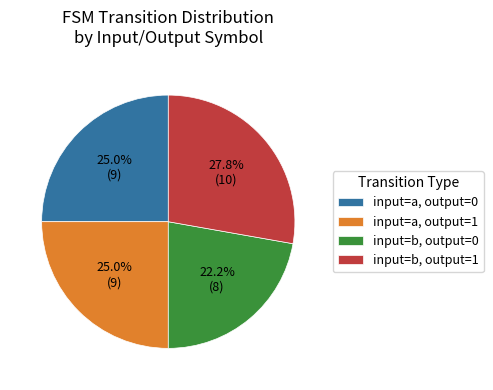

Does any single category account for the majority?

No